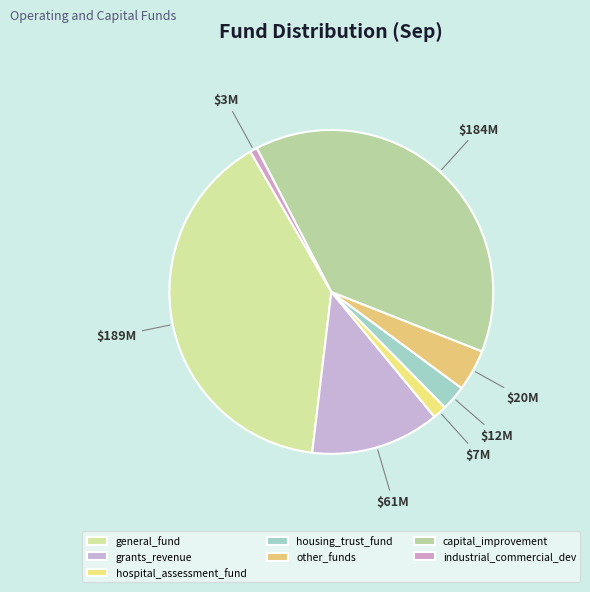

What percentage is NOT represented by other_funds?

95.9%